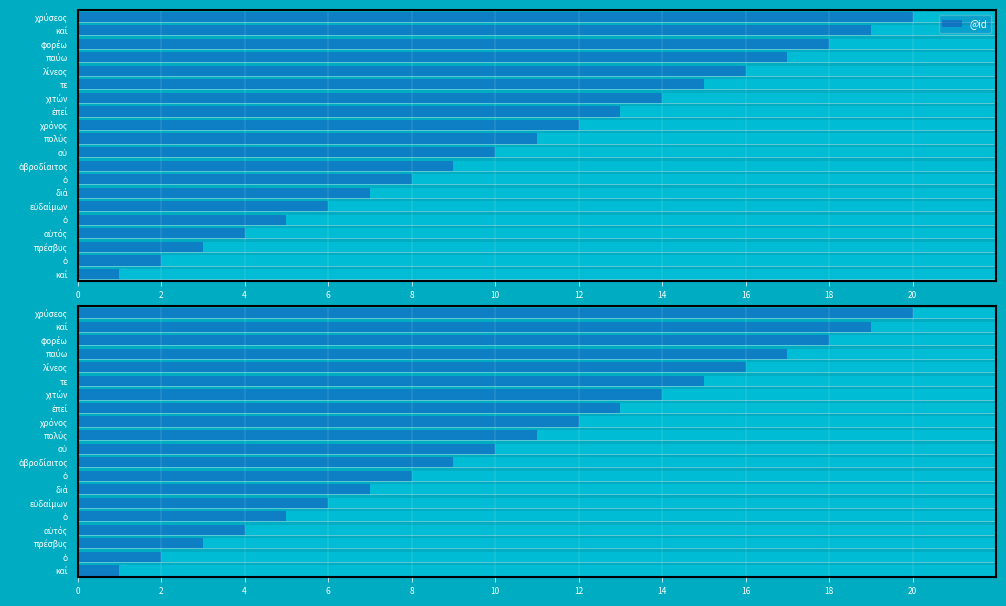

Does the chart contain stacked bars?

No